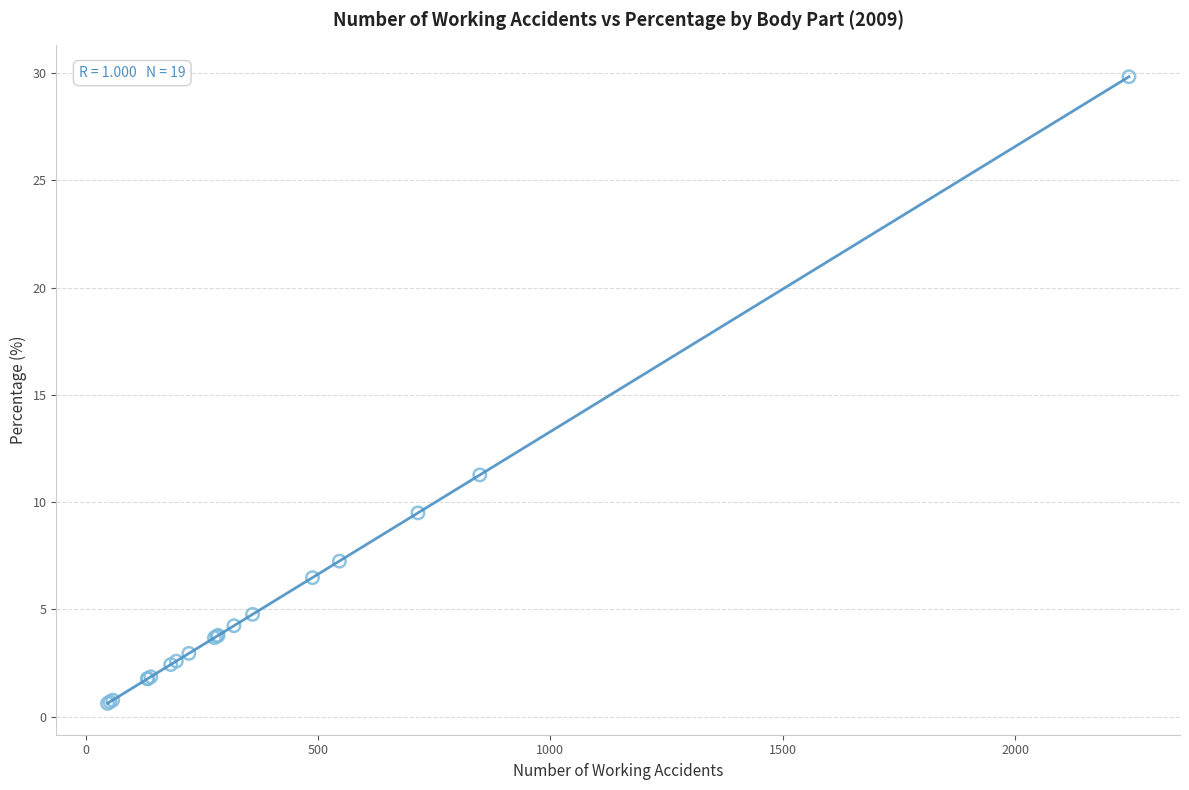

What Y value in the scatter plot is closest to 15?

11.3